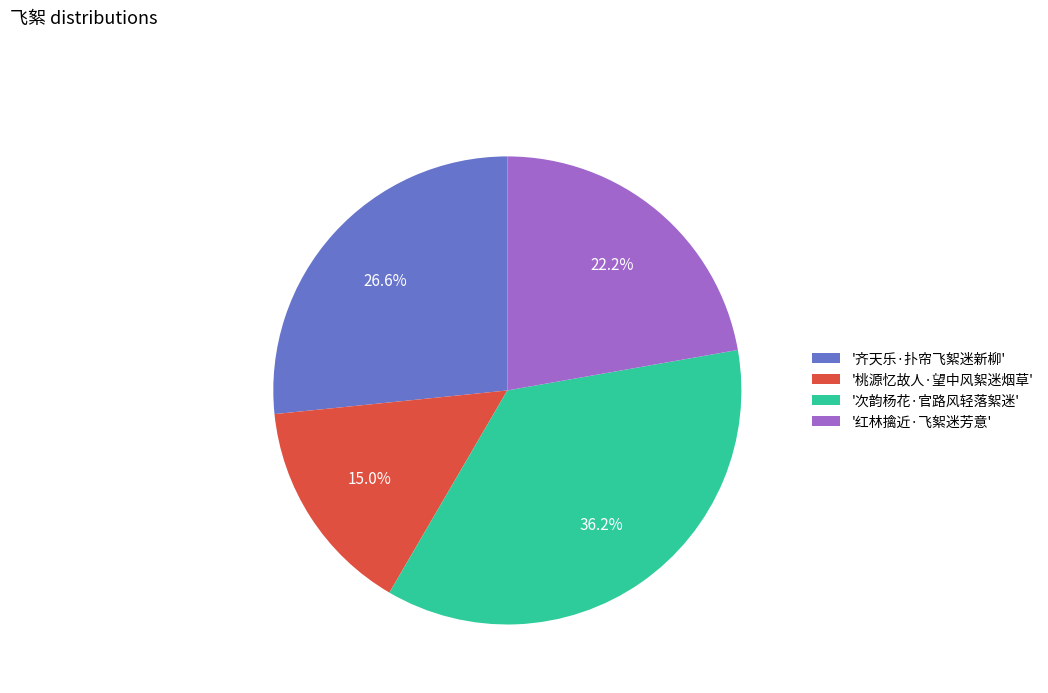

Count the number of slices in the pie.

4